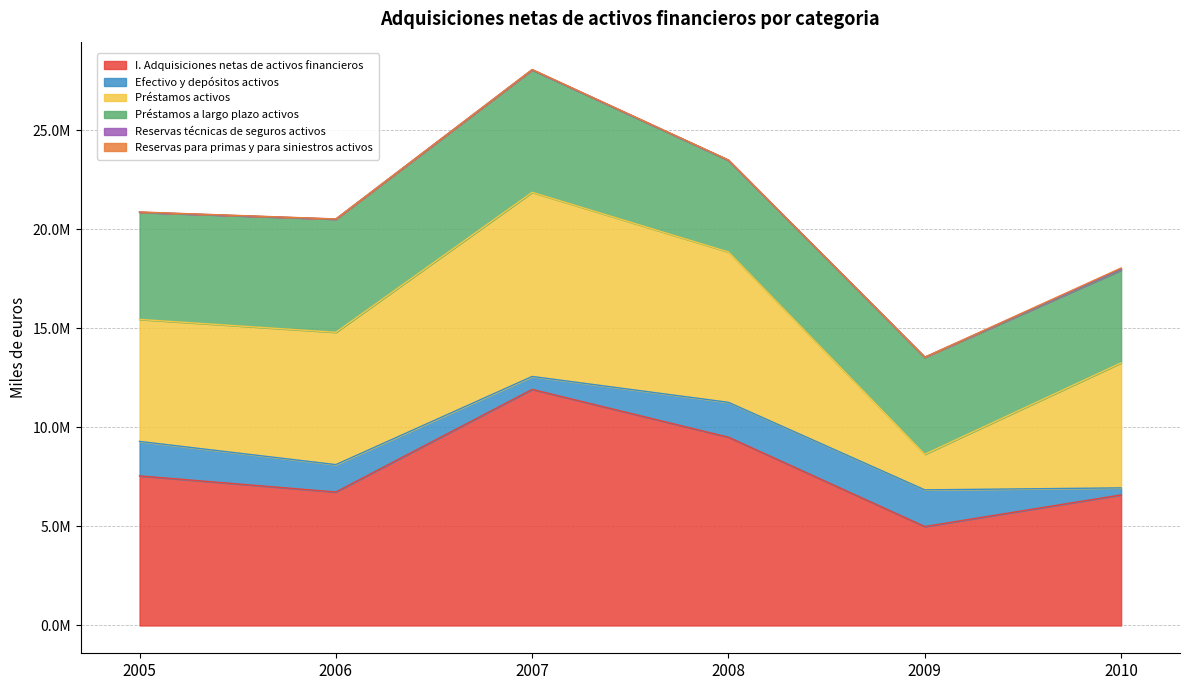

Reading right to left, extract all data points from this chart.

I. Adquisiciones netas de activos financieros: 6591712	4994042	9503331	11915970	6737508	7551529
Efectivo y depositos activos: 354372	1851269	1760837	654616	1382504	1740044
Prestamos activos: 6310107	1796712	7587888	9294652	6678439	6158119
Prestamos a largo plazo activos: 4680761	4896201	4628366	6179824	5709763	5403926
Reservas tecnicas de seguros activos: 54299	2794	8398	10804	6878	9930
Reservas para primas y para siniestros activos: 54299	2794	8398	10804	6878	9930